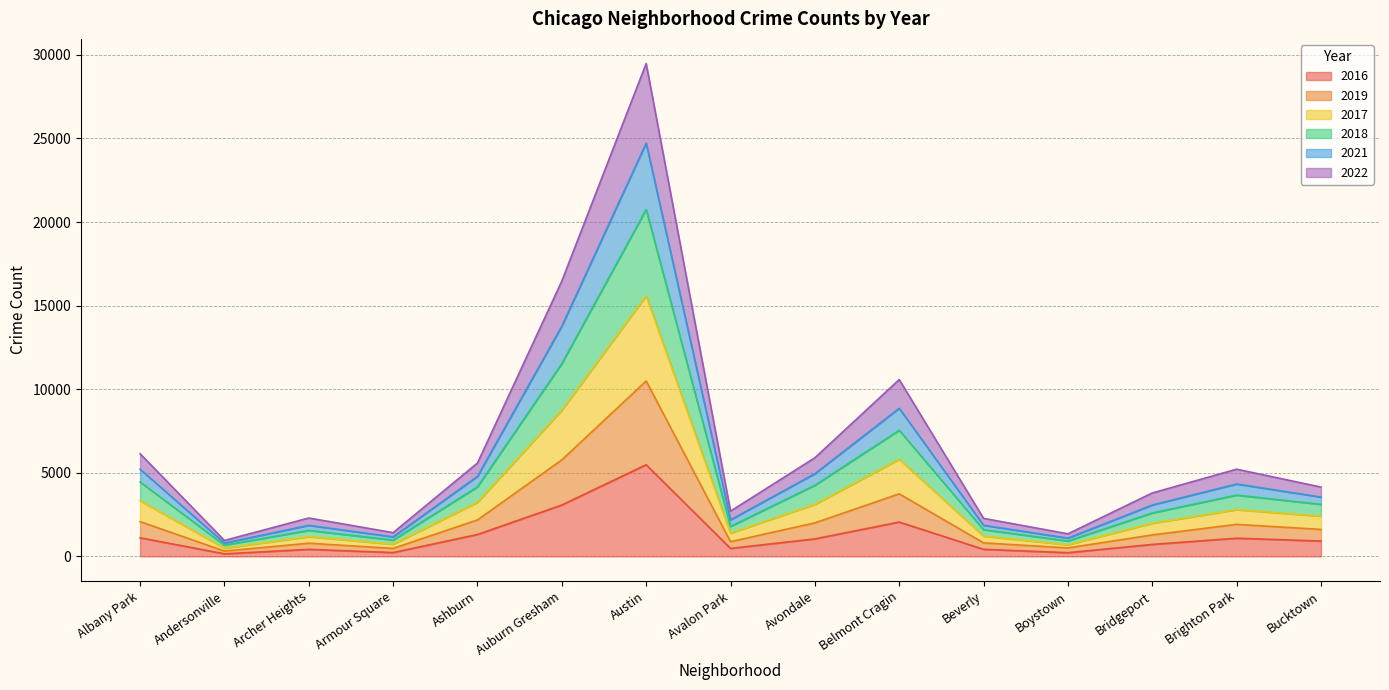

The value of 2016 at Belmont Cragin is 2053. True or false?

True